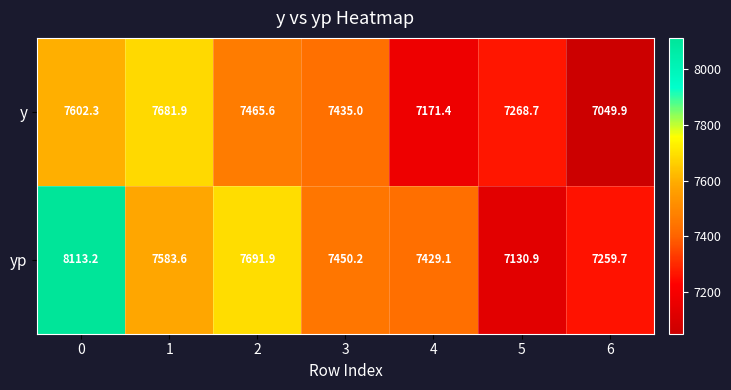

Which series has the largest range (max minus min)?

yp